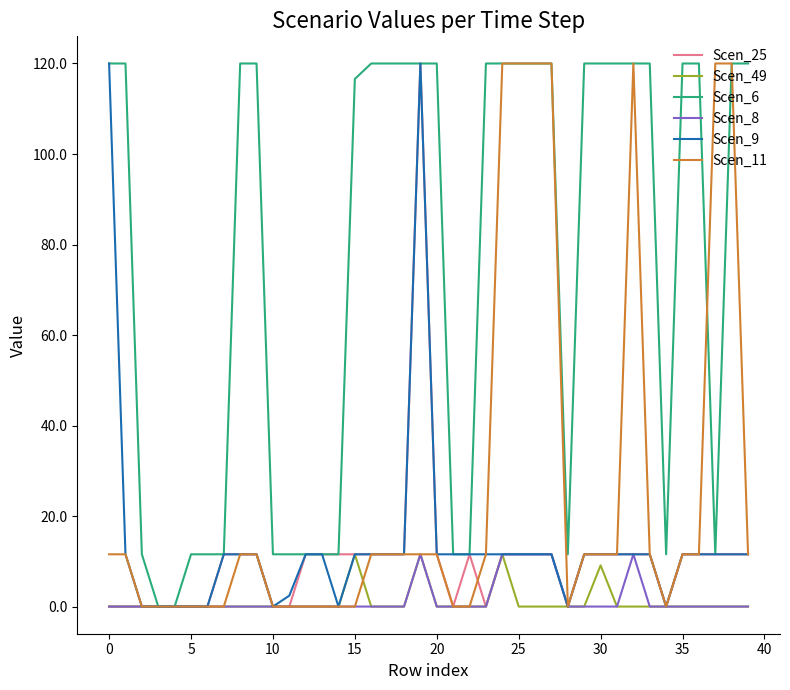

Reading left to right, list all the values displayed in this chart.

Scen_25: 0.0	0.0	0.0	0.0	0.0	0.0	0.0	11.6	11.6	11.6	0.0	0.0	11.6	11.6	11.6	11.6	11.6	11.6	11.6	120.0	11.6	0.0	11.6	0.0	11.6	11.6	11.6	11.6	0.0	11.6	11.6	11.6	11.6	11.6	0.0	11.6	11.6	11.6	11.6	11.6
Scen_49: 0.0	0.0	0.0	0.0	0.0	0.0	0.0	0.0	0.0	0.0	0.0	0.0	0.0	0.0	0.0	11.6	0.0	0.0	0.0	11.6	0.0	0.0	0.0	0.0	11.6	0.0	0.0	0.0	0.0	0.0	9.1	0.0	0.0	0.0	0.0	0.0	0.0	0.0	0.0	0.0
Scen_6: 120.0	120.0	11.6	0.0	0.0	11.6	11.6	11.6	120.0	120.0	11.6	11.6	11.6	11.6	11.6	116.6	120.0	120.0	120.0	120.0	120.0	11.6	11.6	120.0	120.0	120.0	120.0	120.0	11.6	120.0	120.0	120.0	120.0	120.0	11.6	120.0	120.0	11.6	120.0	120.0
Scen_8: 0.0	0.0	0.0	0.0	0.0	0.0	0.0	0.0	0.0	0.0	0.0	0.0	0.0	0.0	0.0	0.0	0.0	0.0	0.0	11.6	0.0	0.0	0.0	0.0	11.6	11.6	11.6	11.6	0.0	0.0	0.0	0.0	11.6	0.0	0.0	0.0	0.0	0.0	0.0	0.0
Scen_9: 120.0	11.6	0.0	0.0	0.0	0.0	0.0	11.6	11.6	11.6	0.0	2.4	11.6	11.6	0.0	11.6	11.6	11.6	11.6	120.0	11.6	11.6	11.6	11.6	11.6	11.6	11.6	11.6	0.0	11.6	11.6	11.6	11.6	11.6	0.0	11.6	11.6	11.6	11.6	11.6
Scen_11: 11.6	11.6	0.0	0.0	0.0	0.0	0.0	0.0	11.6	11.6	0.0	0.0	0.0	0.0	0.0	0.0	11.6	11.6	11.6	11.6	11.6	0.0	0.0	11.6	120.0	120.0	120.0	120.0	0.0	11.6	11.6	11.6	120.0	11.6	0.0	11.6	11.6	120.0	120.0	11.6